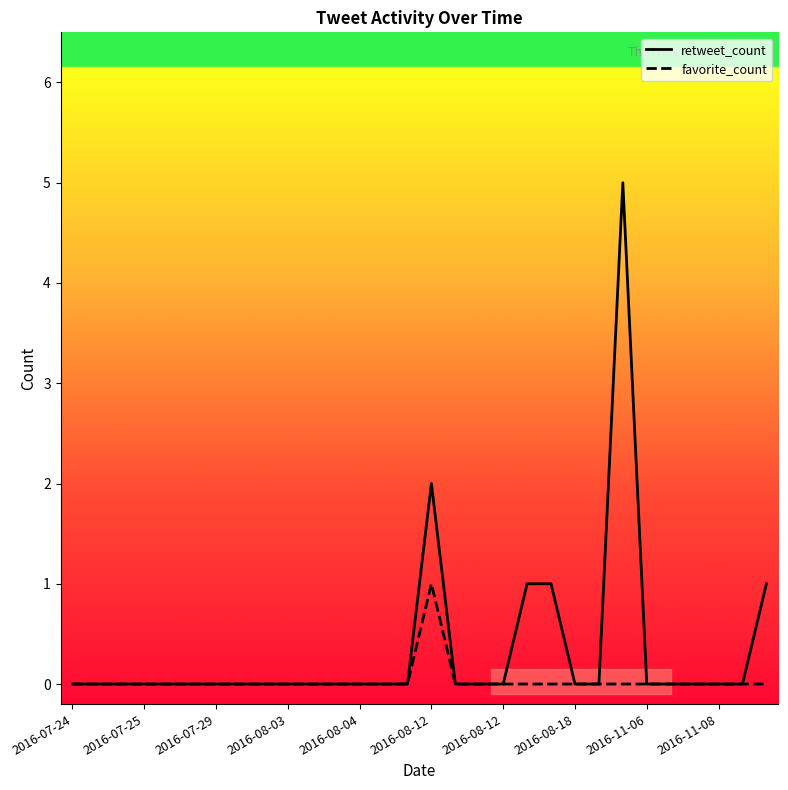

Rank the series by their maximum value, from highest to lowest.

retweet_count, favorite_count